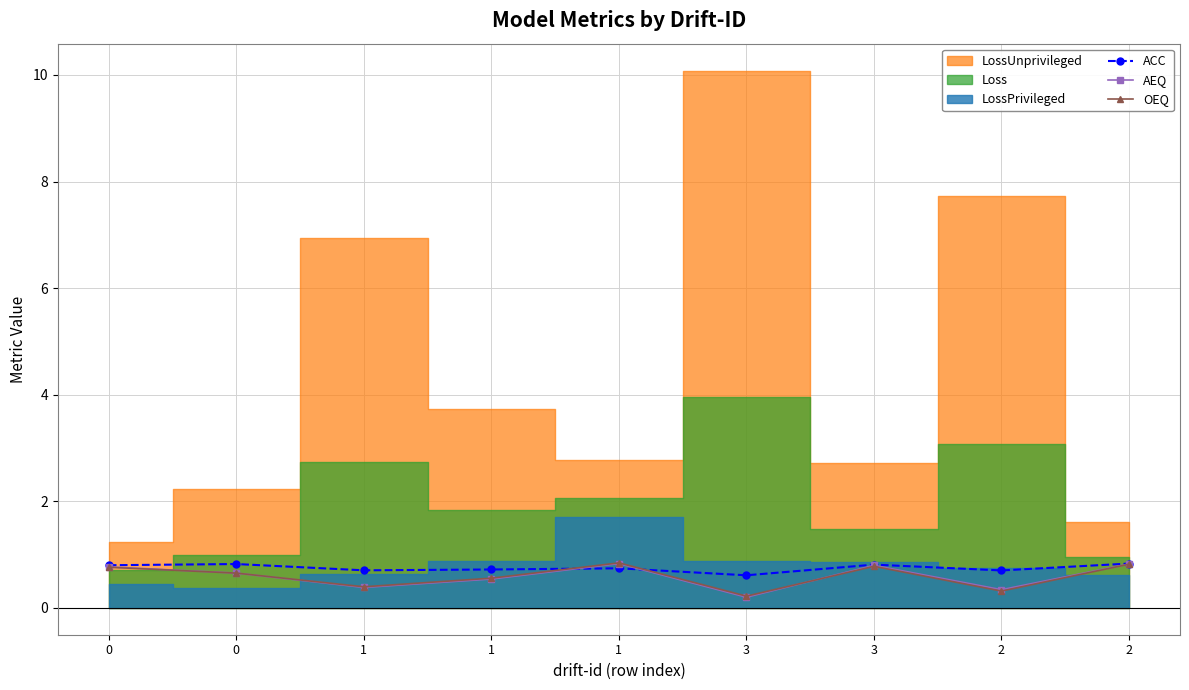

Is it true that ACC equals 0.7 at 1?

True